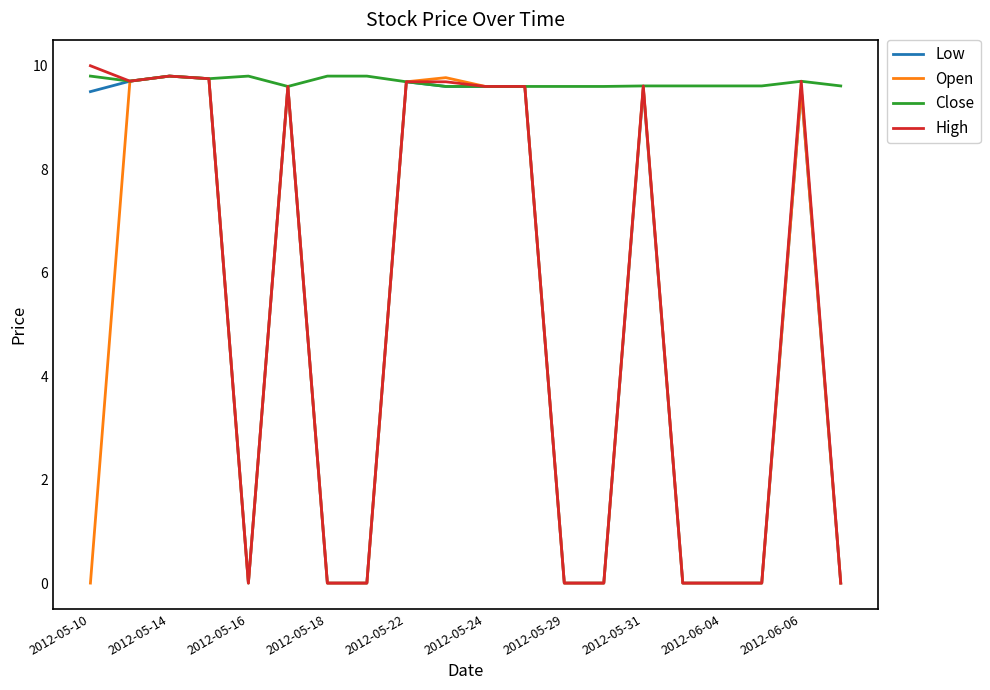

Which series has the largest total across all categories?

Close